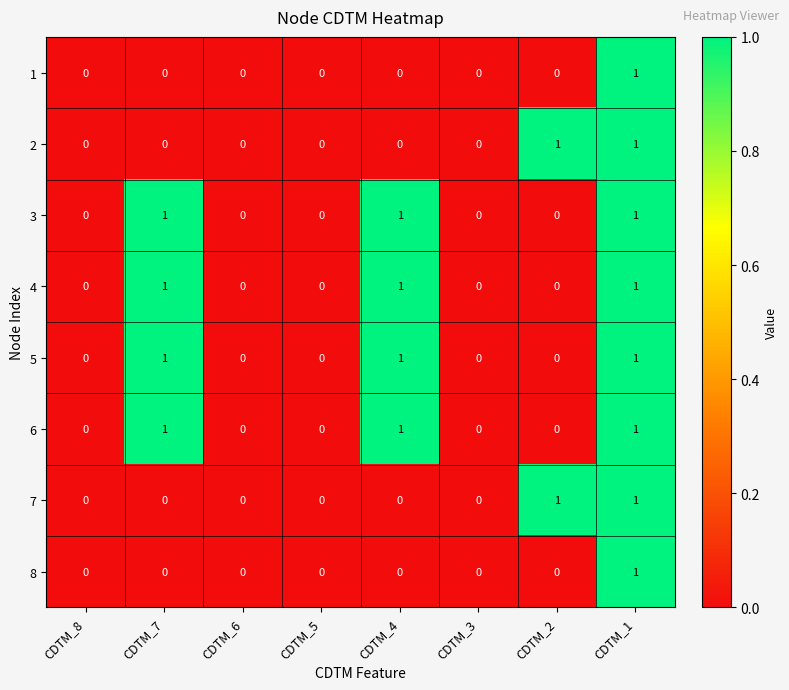

Count the 4 values in the range 0 to 1.

8